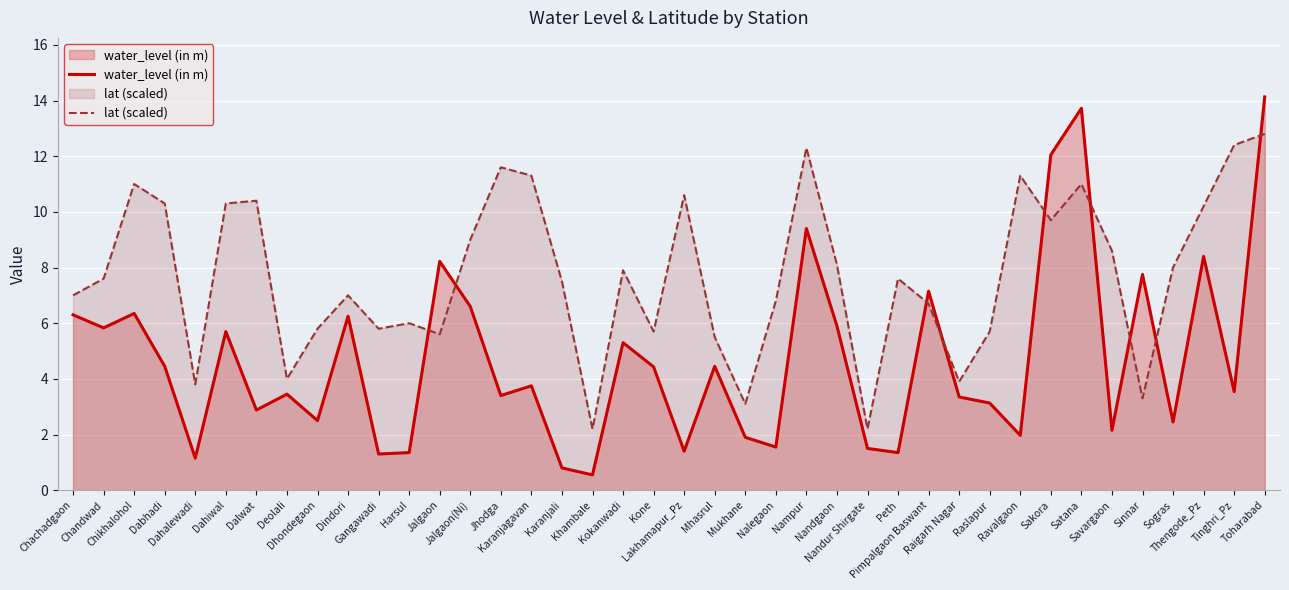

List the labels in order of water_level (in m) value, smallest first.

Khambale, Karanjali, Dahalewadi, Gangawadi, Harsul, Peth, Lakhamapur_Pz, Nandur Shirgate, Nalegaon, Mukhane, Ravalgaon, Savargaon, Sogras, Dhondegaon, Dalwat, Raslapur, Raigarh Nagar, Jhodga, Deolali, Tinghri_Pz, Karanjagavan, Kone, Dabhadi, Mhasrul, Kokanwadi, Dahiwal, Chandwad, Nandgaon, Dindori, Chachadgaon, Chikhalohol, Jalgaon(Ni), Pimpalgaon Baswant, Sinnar, Jalgaon, Thengode_Pz, Nampur, Sakora, Satana, Toharabad